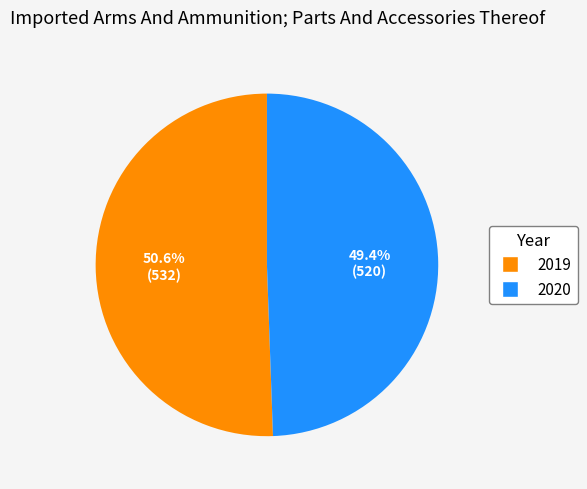

Which category accounts for the majority?

2019